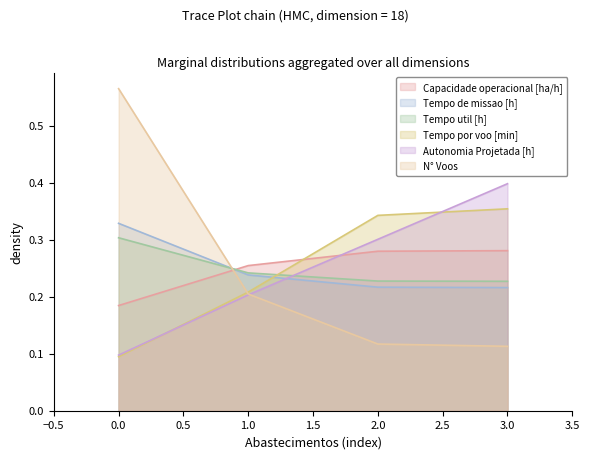

True or false: Tempo de missao [h] and Capacidade operacional [ha/h] cross at least once.

True